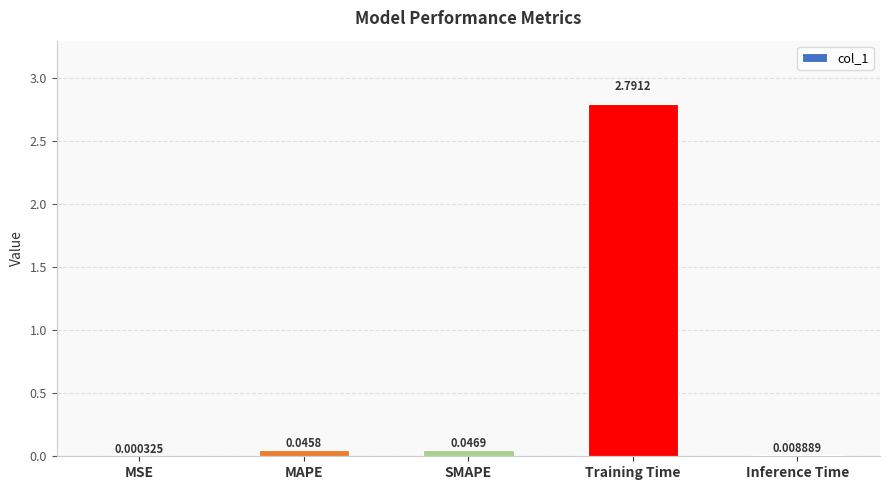

What is the maximum value shown in the chart?

2.8